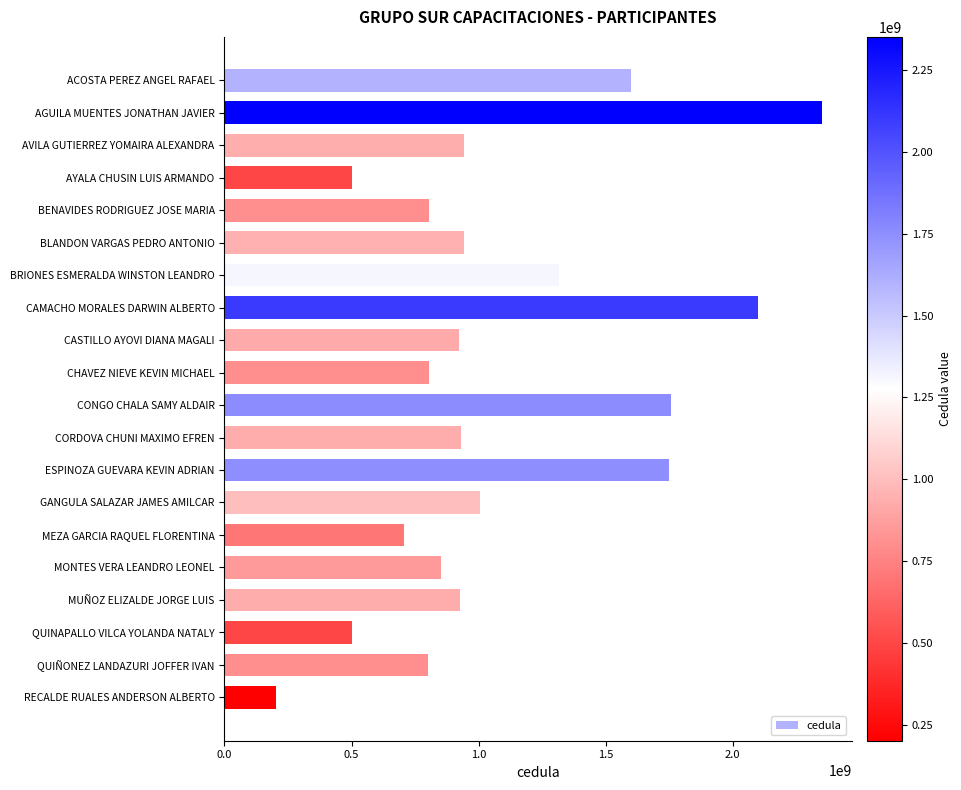

What is the difference between the values at CHAVEZ NIEVE KEVIN MICHAEL and AVILA GUTIERREZ YOMAIRA ALEXANDRA?

136603063